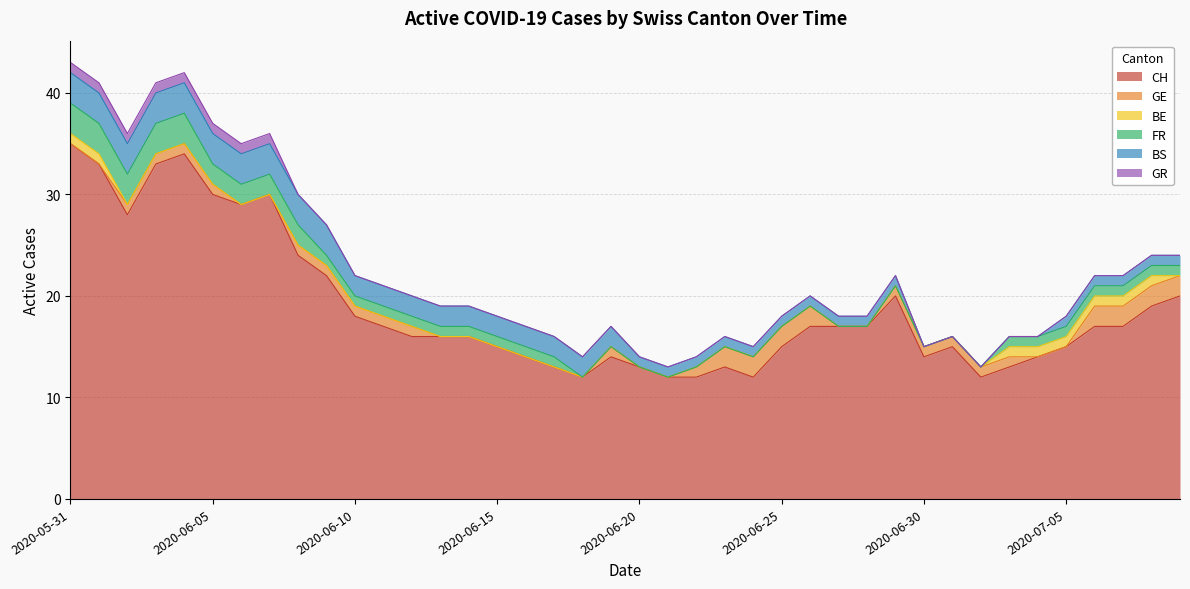

What is the difference between the highest and lowest values at 2020-06-16?

14